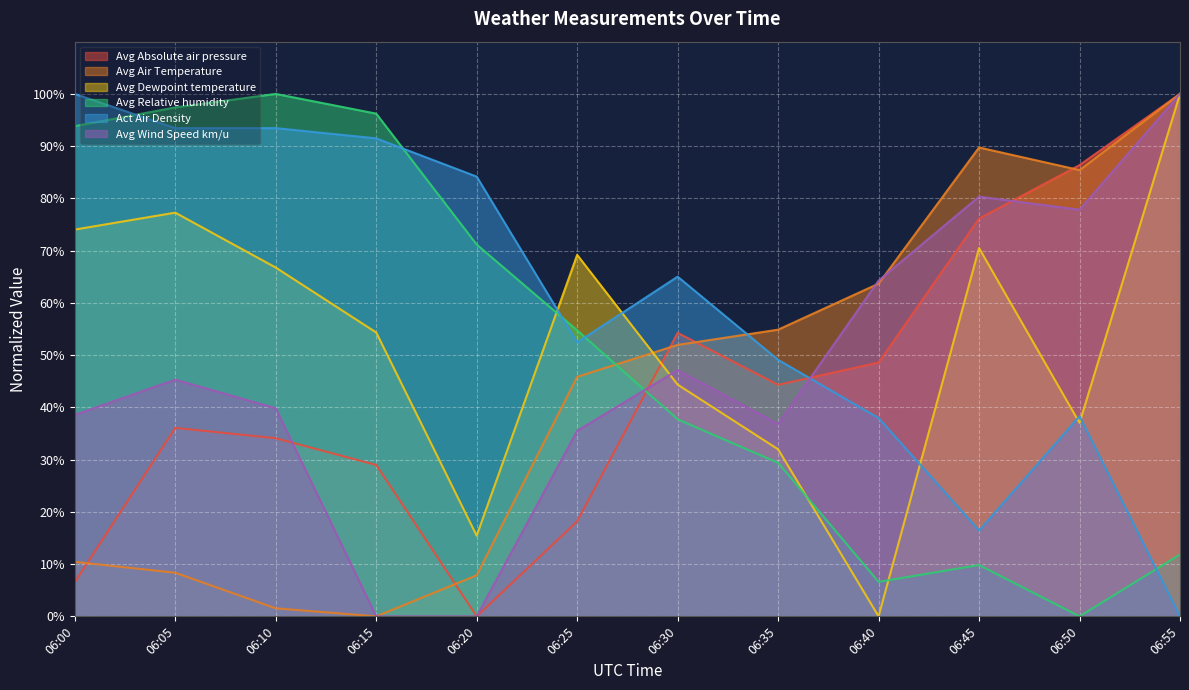

How many interior local peaks does the Avg Relative humidity series have?

2